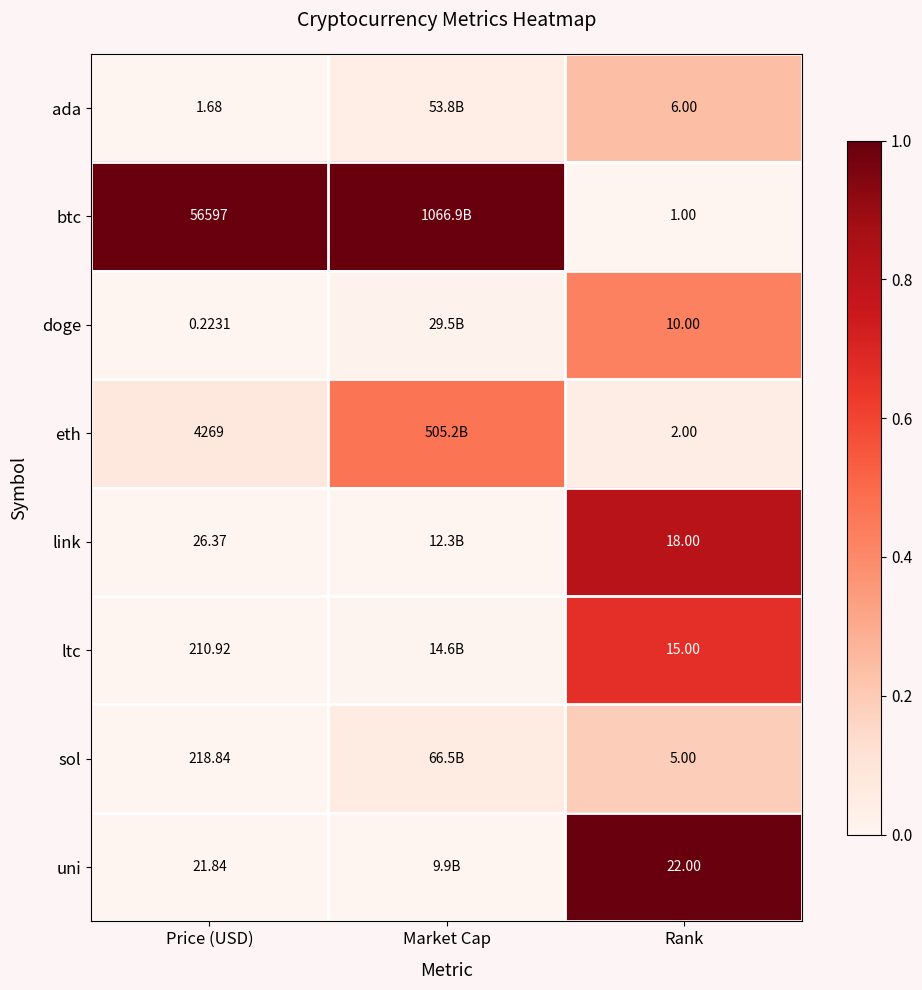

At Price (USD), list the series in order from largest to smallest.

btc, eth, sol, ltc, link, uni, ada, doge